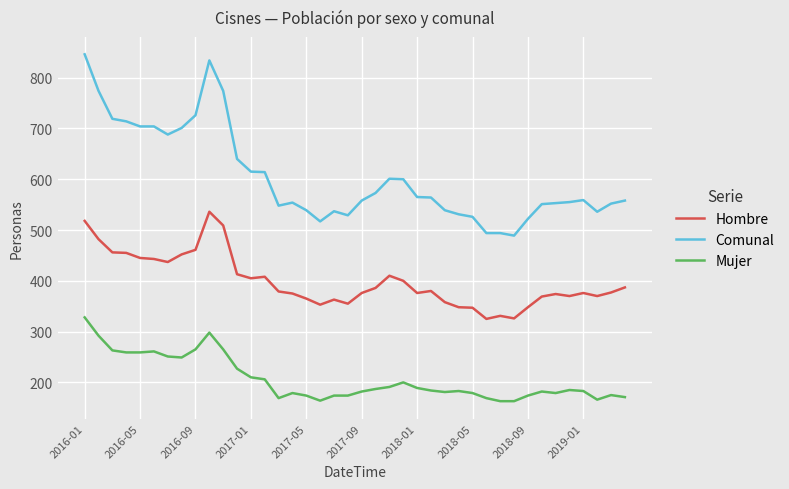

Rank the series by their maximum value, from highest to lowest.

Comunal, Hombre, Mujer